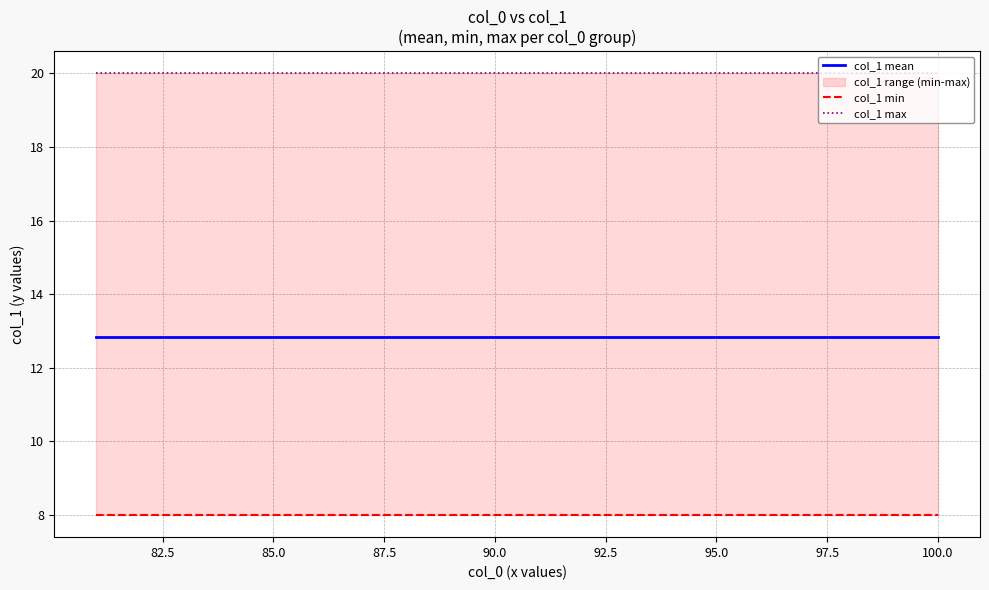

Is it true that col_1 min equals 2.7 at 16?

False